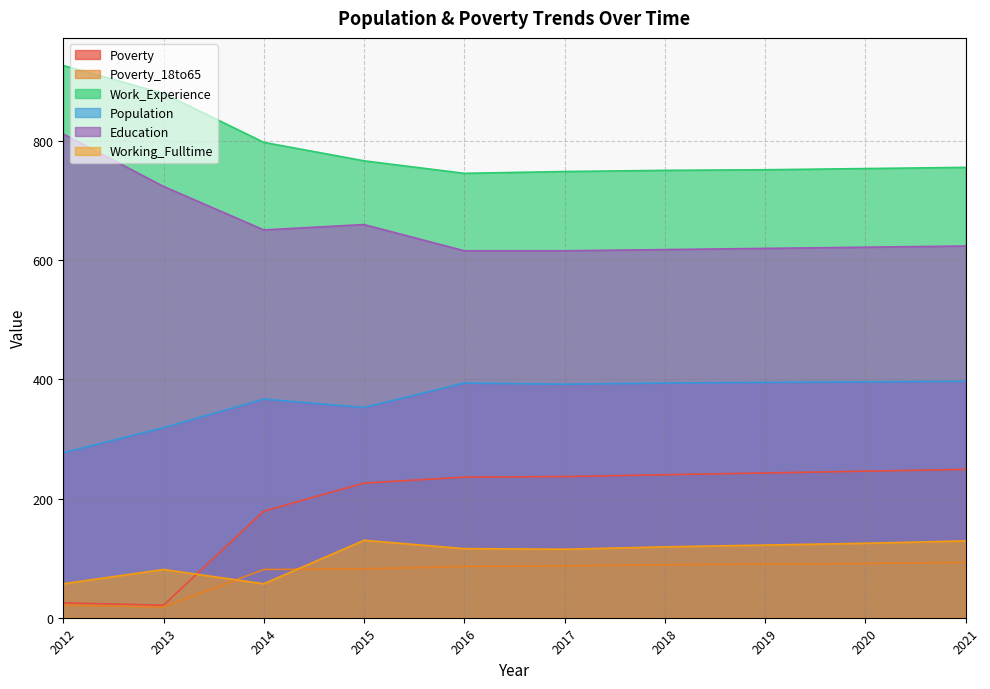

What is the minimum value shown in the chart?

18